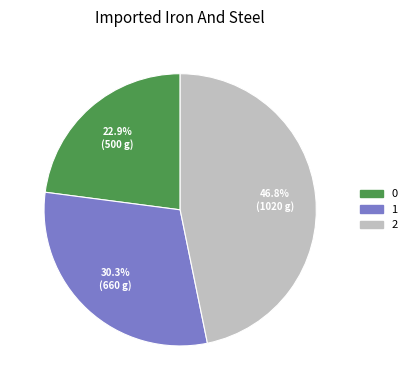

Rank the categories by value from highest to lowest.

2, 1, 0